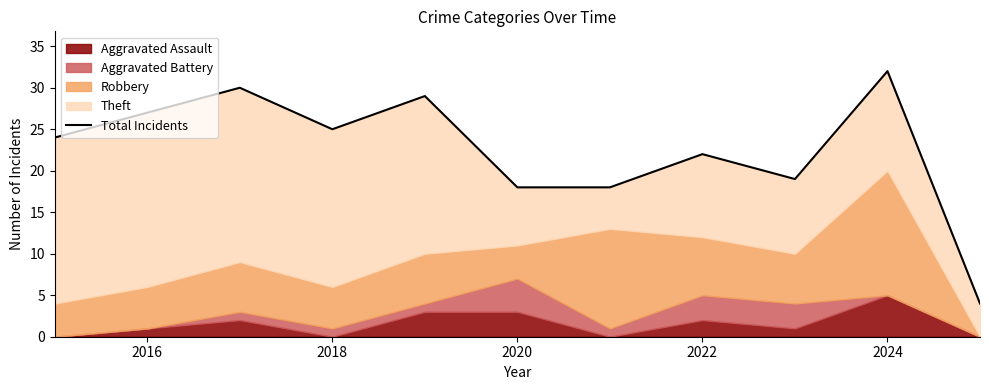

At which label does the data first exceed 24?

2016